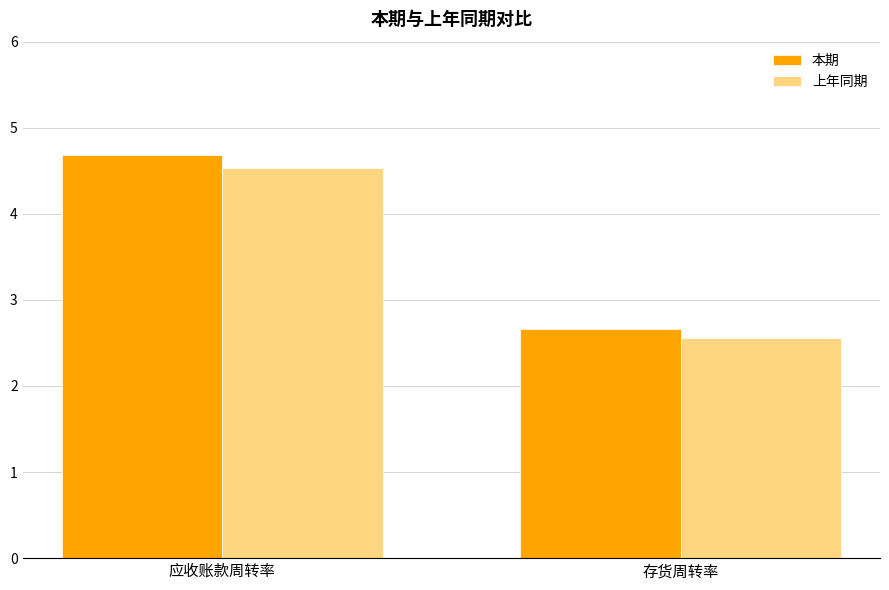

List the series in order of their overall mean, highest first.

本期, 上年同期